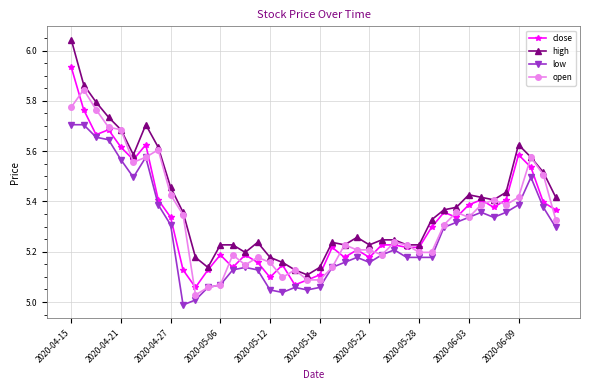

List the series in order of their peak value, lowest first.

low, open, close, high